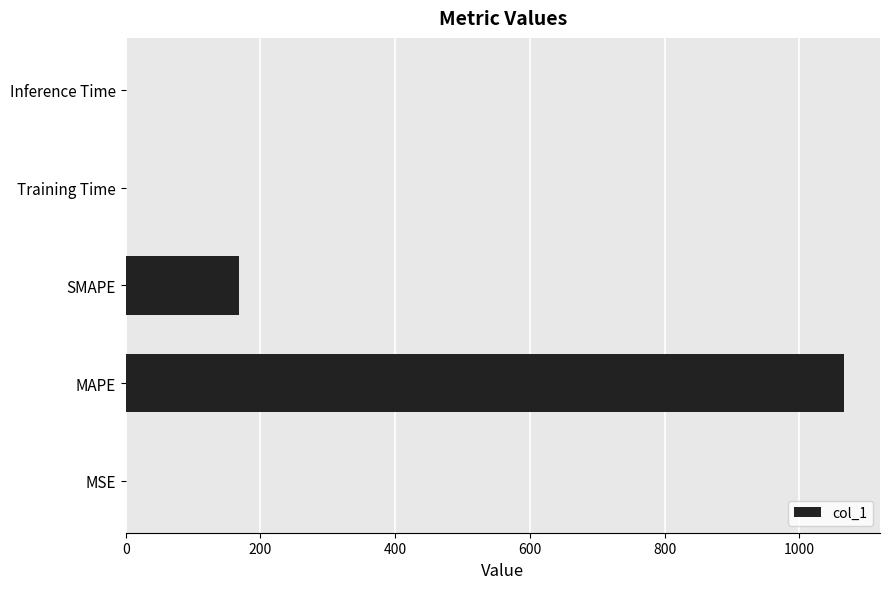

Are the bars grouped side by side (vs. stacked)?

No